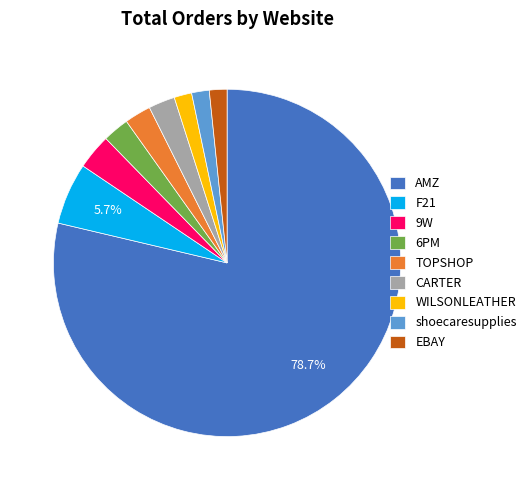

Is it true that 6PM is 2% of the pie?

True